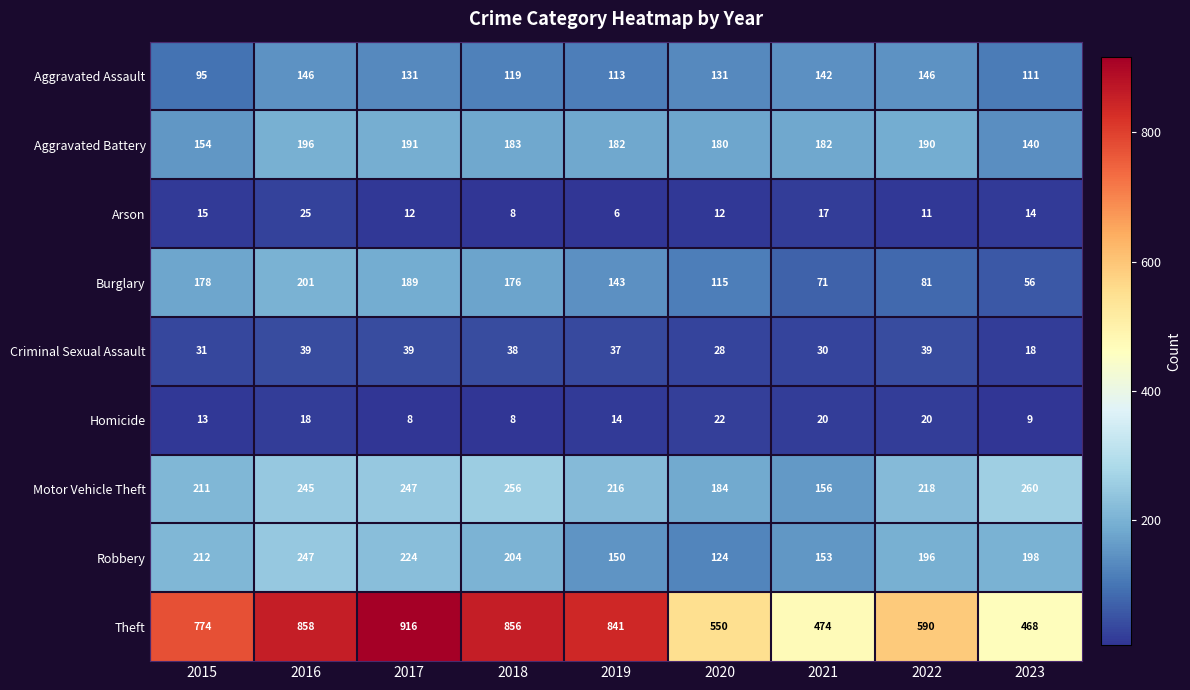

What is the smallest value displayed?

6